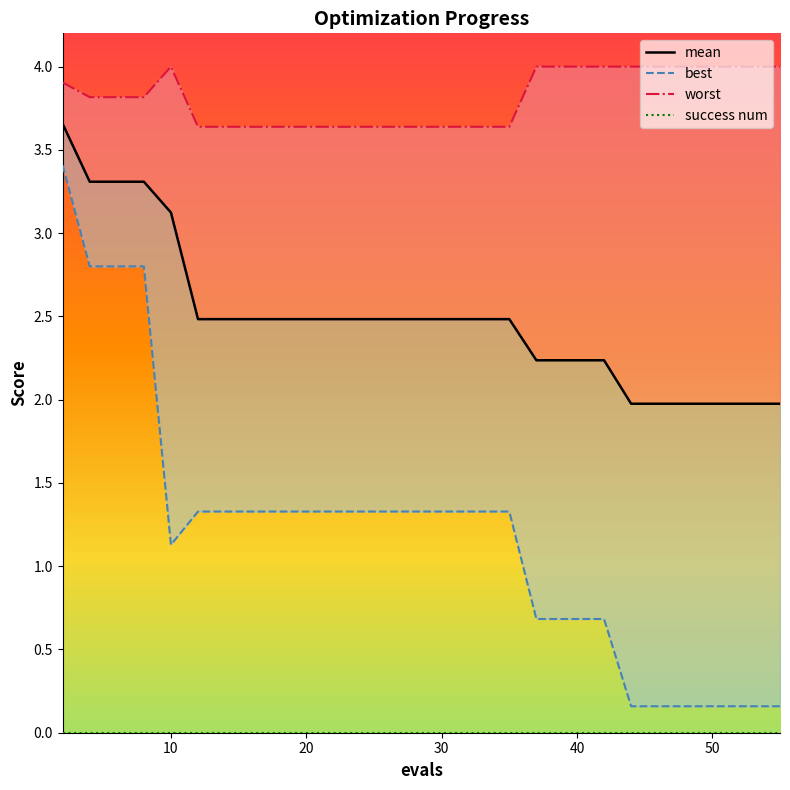

Which series has the largest total across all categories?

worst